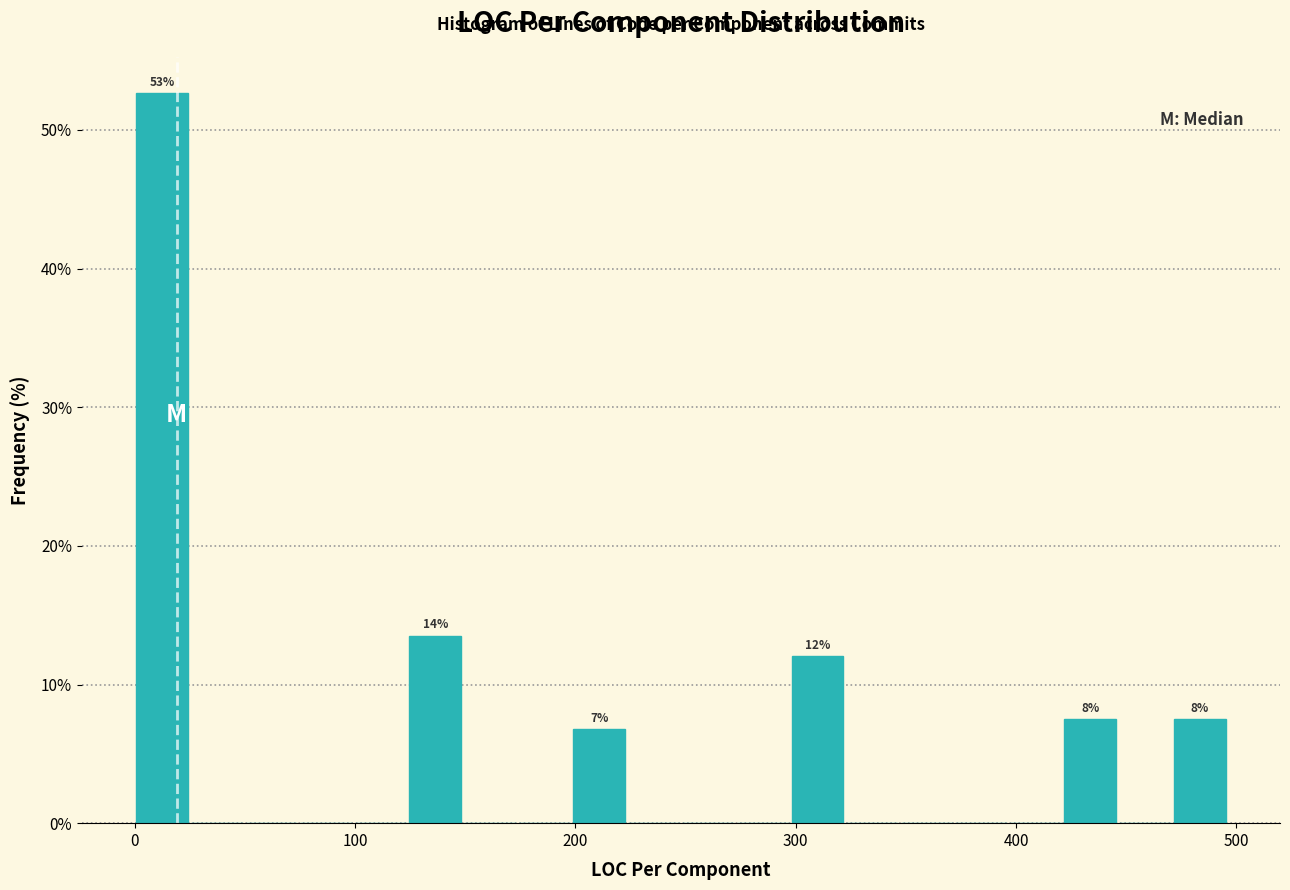

Around what value on the x-axis is the tallest bar? Give the approximate position of its centre, as read against the axis.

10